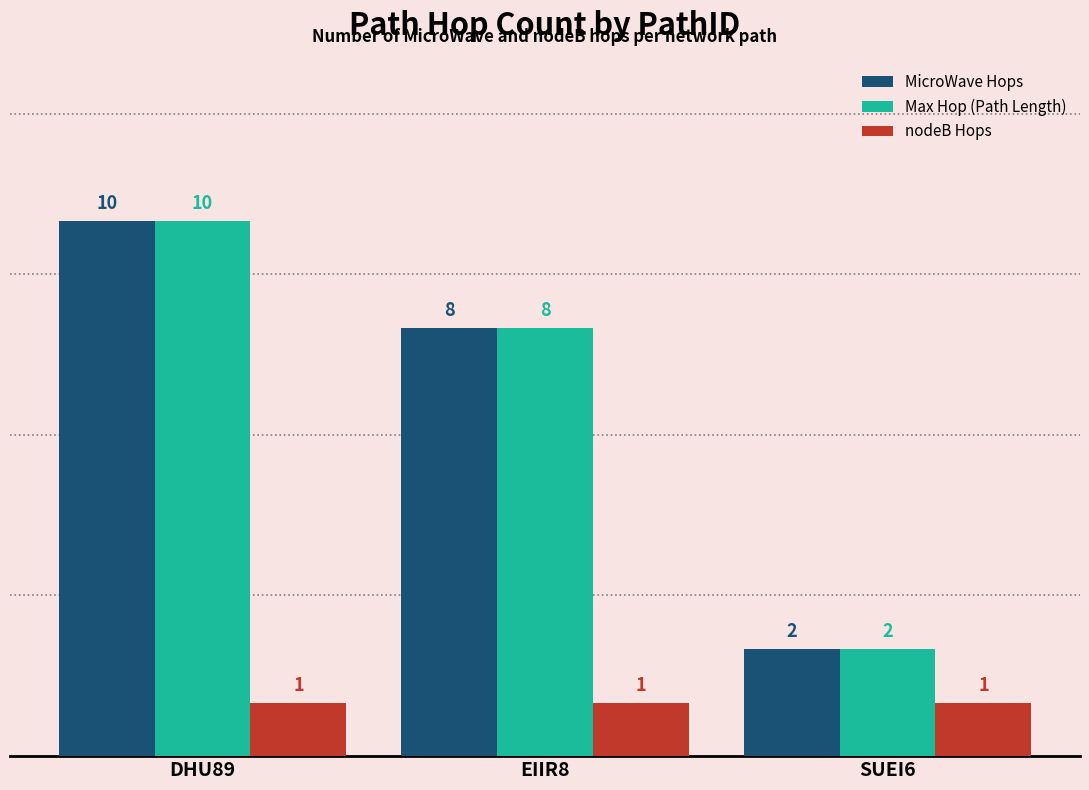

What is the difference between the Max Hop (Path Length) values at EIIR8 and SUEI6?

6